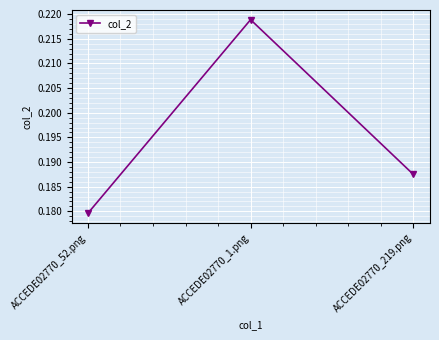

Rank the categories by value from highest to lowest.

ACCEDE02770_1.png, ACCEDE02770_219.png, ACCEDE02770_52.png